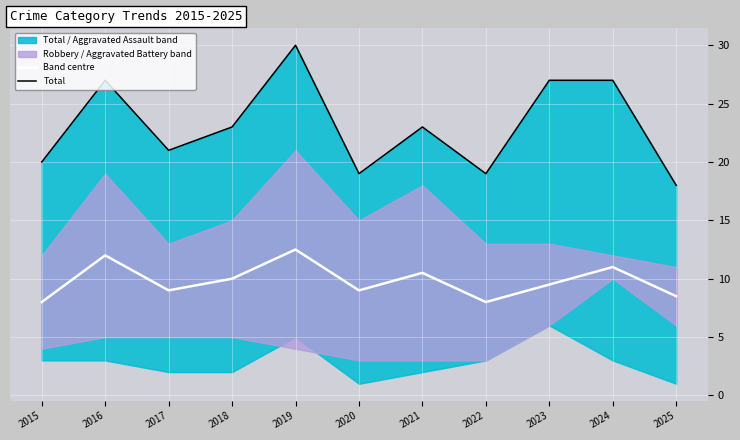

Reading right to left, what are all the values shown in this chart?

Band centre: 8.5	11.0	9.5	8.0	10.5	9.0	12.5	10.0	9.0	12.0	8.0
Total: 18.0	27.0	27.0	19.0	23.0	19.0	30.0	23.0	21.0	27.0	20.0